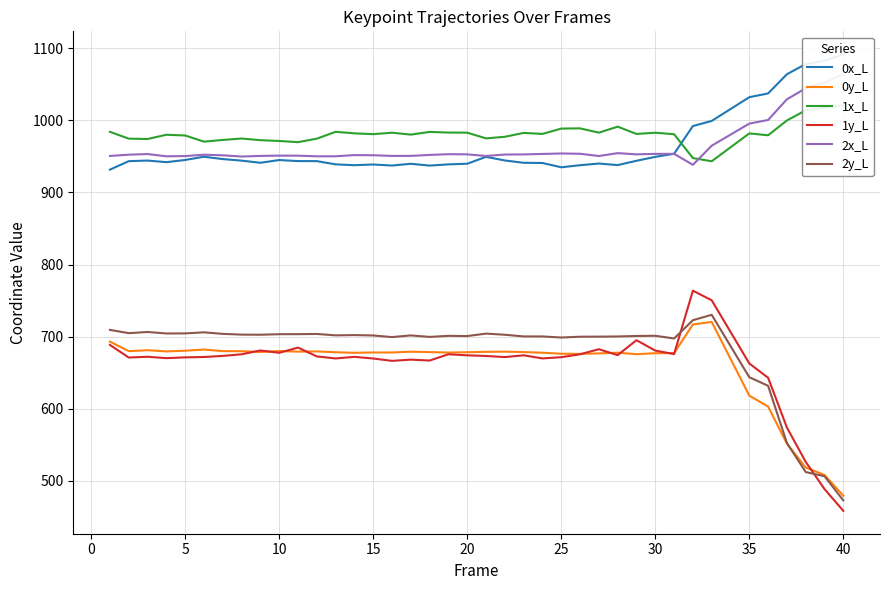

Which series has the largest total across all categories?

1x_L